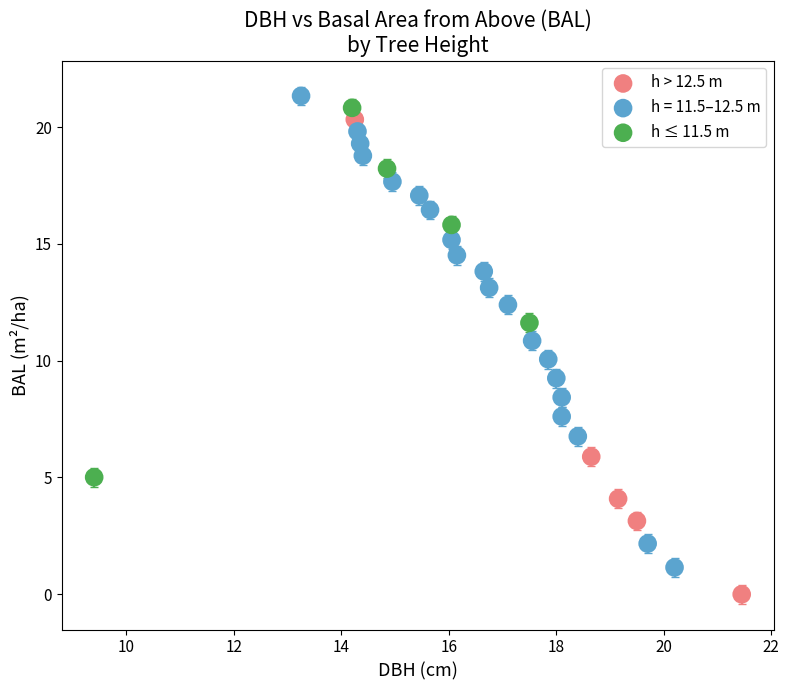

Which series reaches the minimum Y coordinate?

h > 12.5 m